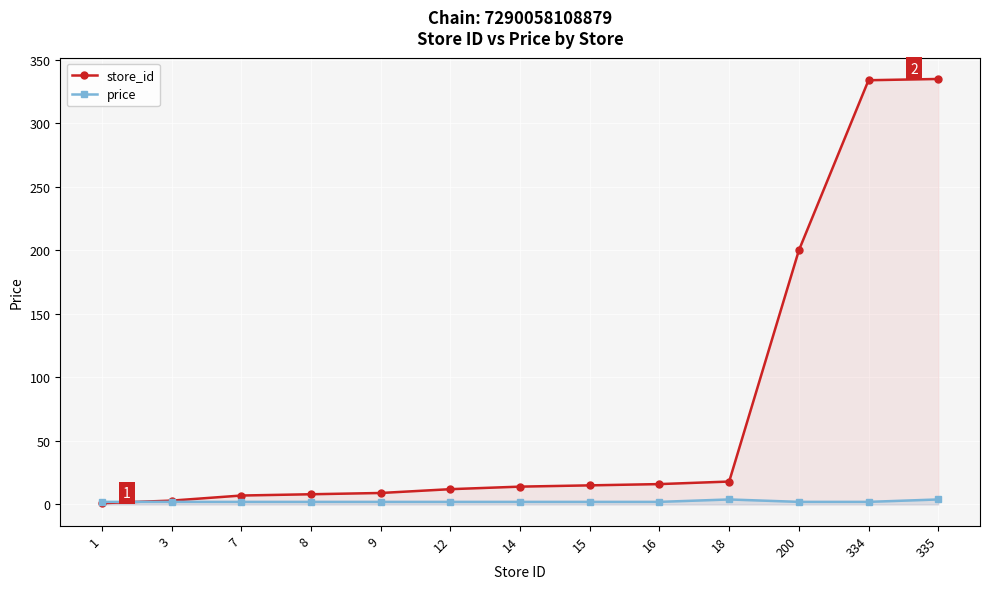

True or false: price and store_id intersect in this chart.

True